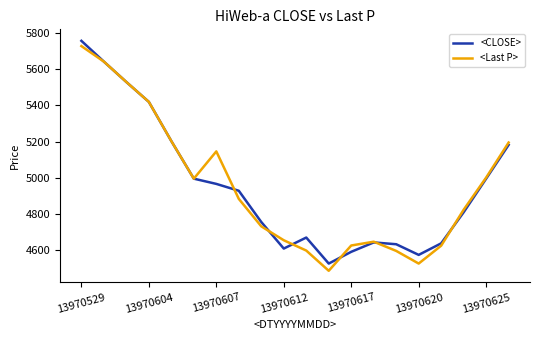

What is the minimum value shown in the chart?

4487.0